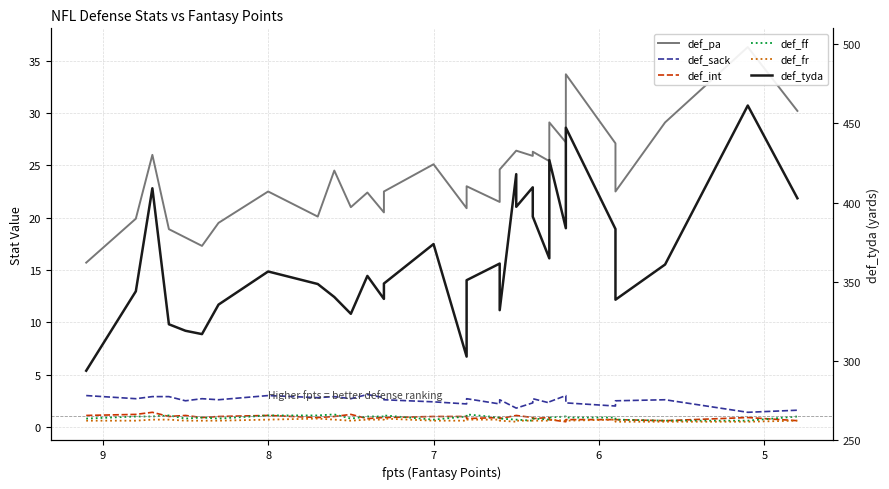

True or false: def_sack and def_tyda intersect in this chart.

False